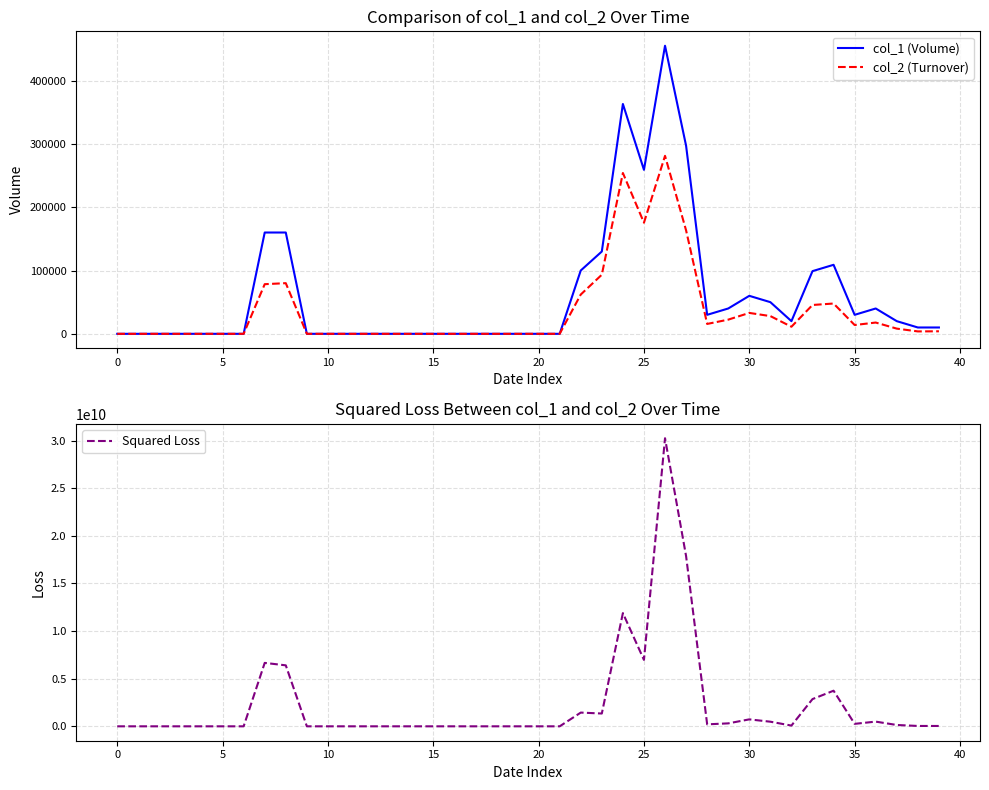

True or false: col_1 (Volume) and col_2 (Turnover) cross at least once.

False